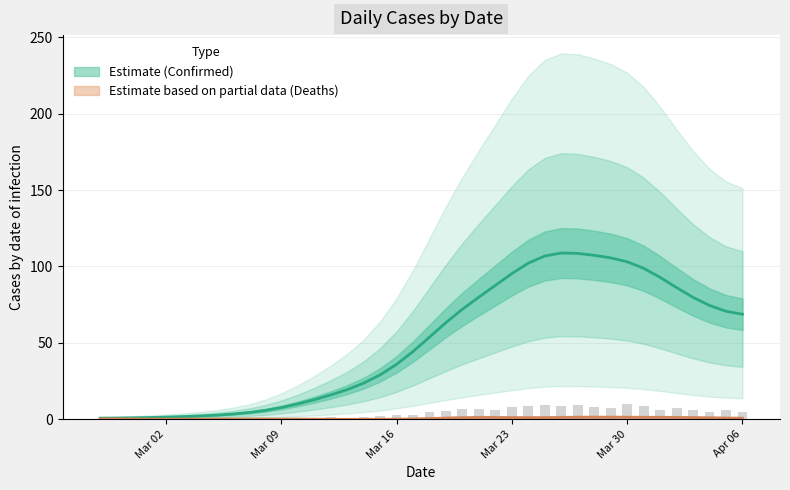

Are the bars grouped side by side (vs. stacked)?

No